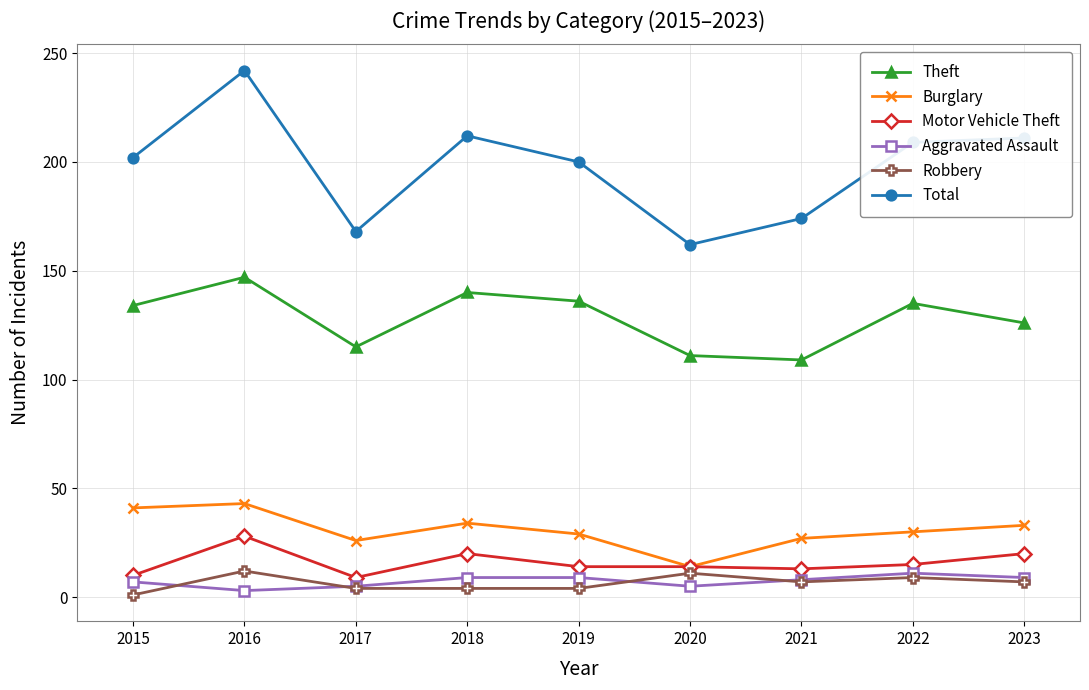

What are all the series names shown in the legend?

Theft, Burglary, Motor Vehicle Theft, Aggravated Assault, Robbery, Total